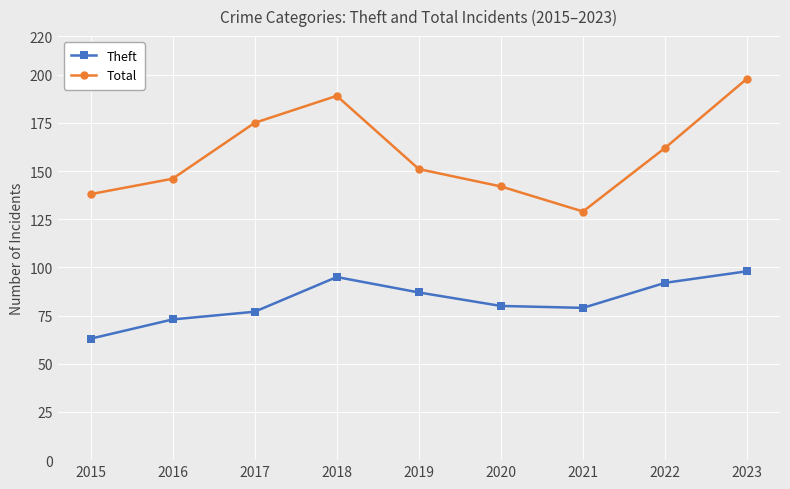

At which category does Total reach its first local peak?

2018